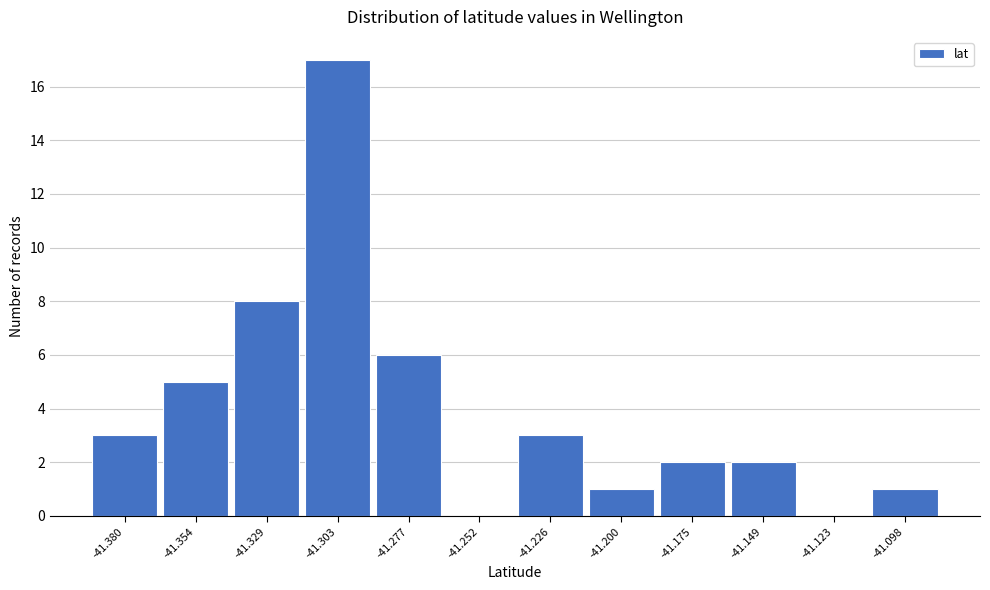

Reading left to right, extract all data points from this chart.

-41.380=3	-41.354=5	-41.329=8	-41.303=17	-41.277=6	-41.252=0	-41.226=3	-41.200=1	-41.175=2	-41.149=2	-41.123=0	-41.098=1